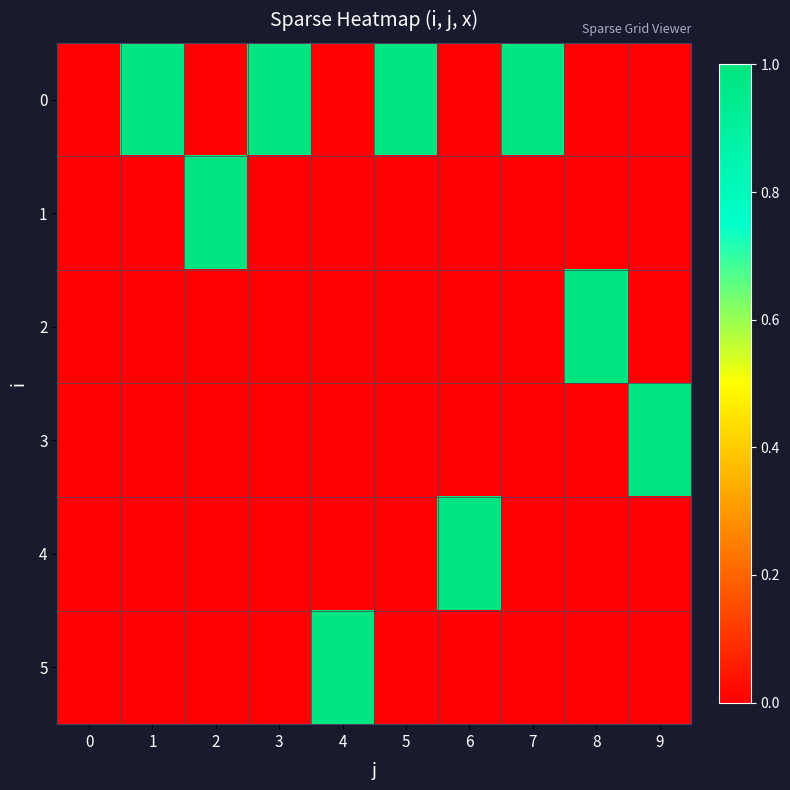

What is the spread (max minus min) of values at 5?

1